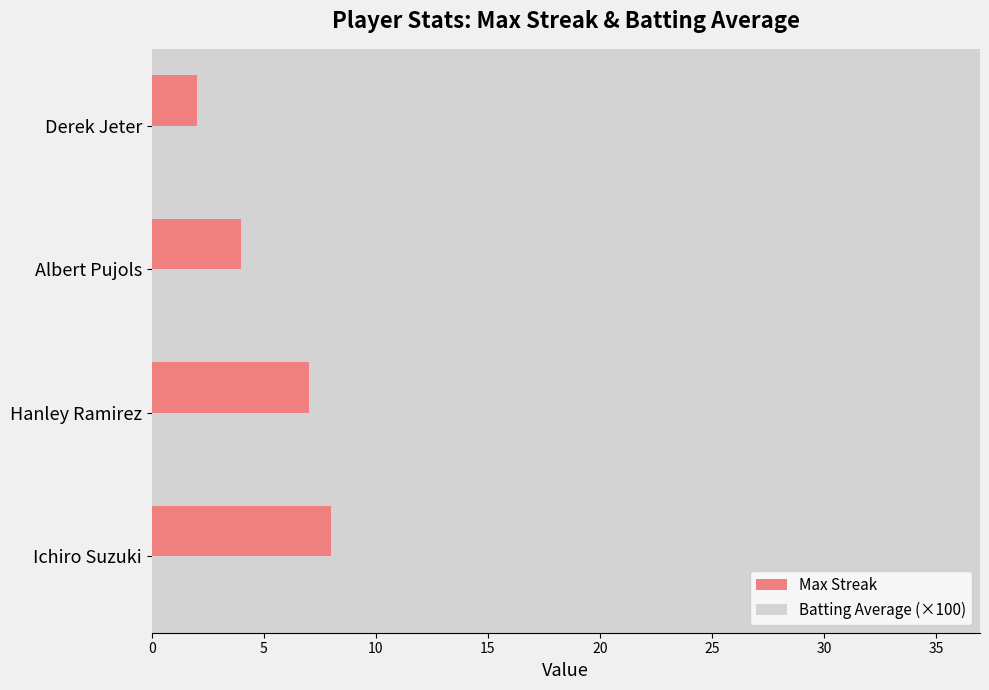

Where is Max Streak nearest to the value 5?

Albert Pujols